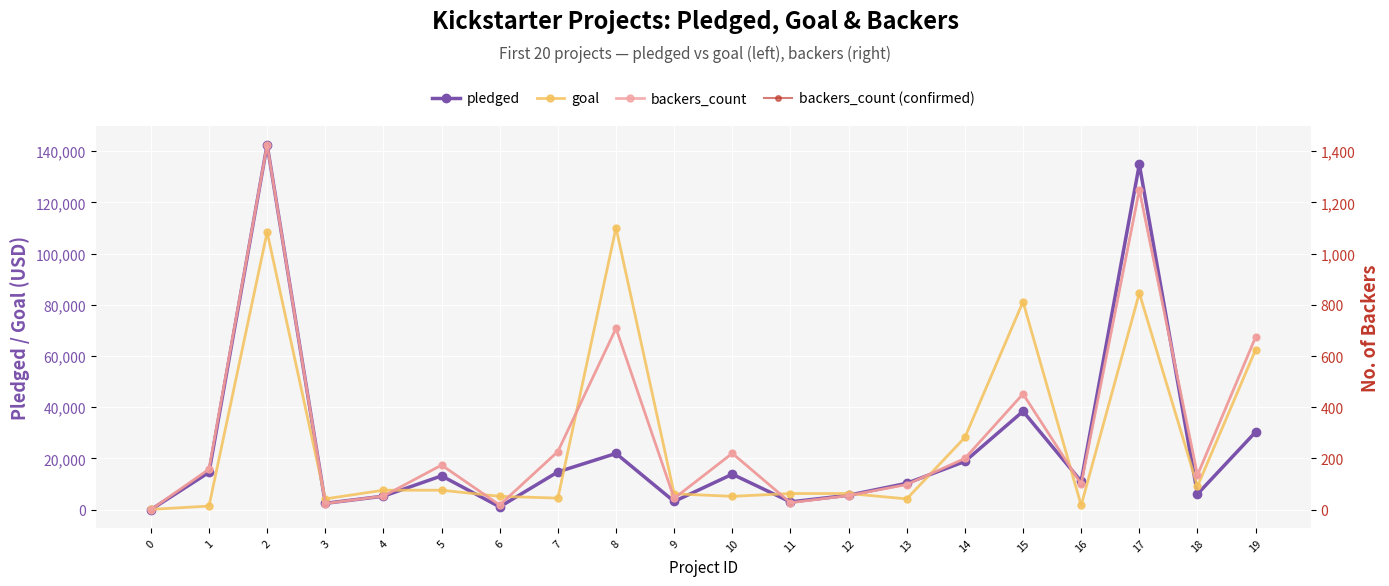

How many times do pledged and goal cross each other?

12